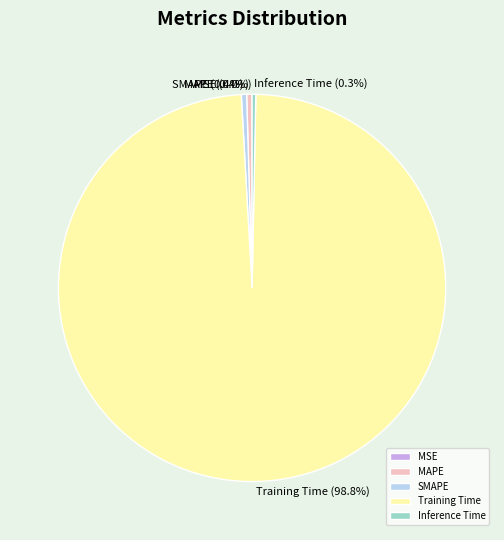

Is it true that Training Time is 99% of the pie?

True